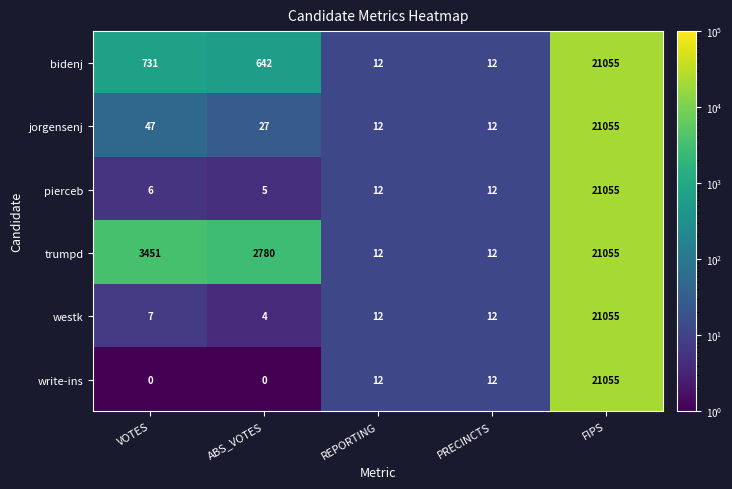

True or false: westk has a value of 4 at REPORTING.

False